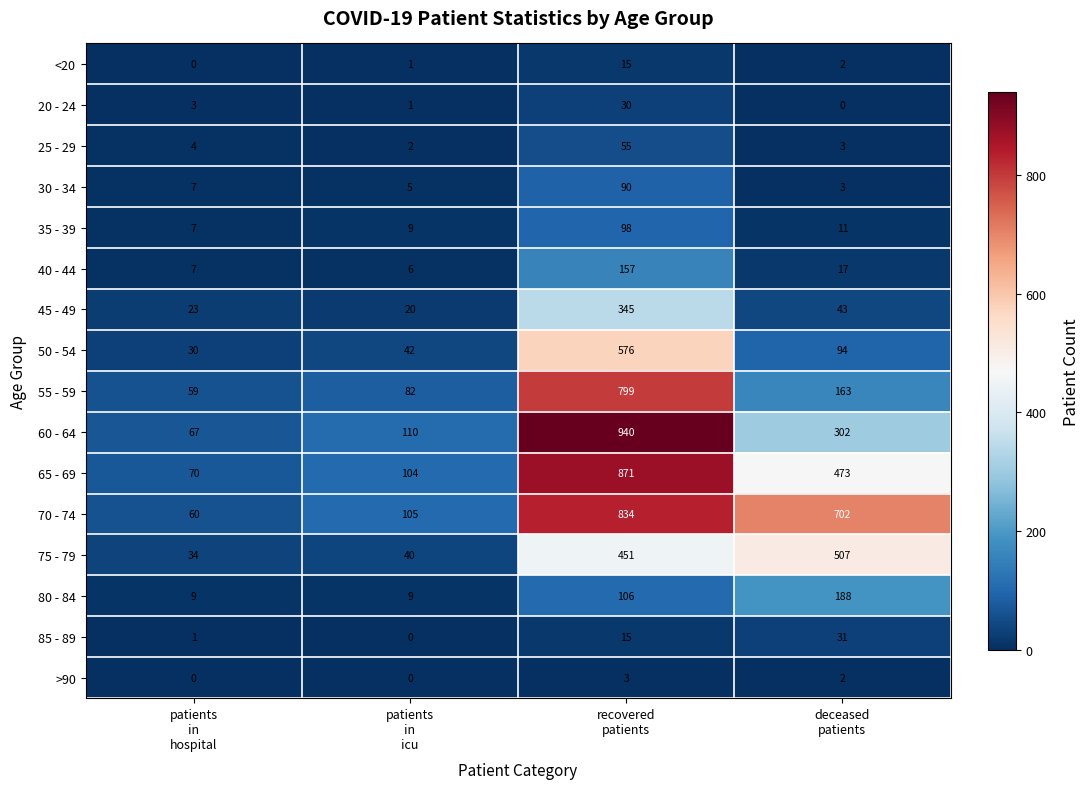

List the series in order of their peak value, lowest first.

>90, <20, 20 - 24, 85 - 89, 25 - 29, 30 - 34, 35 - 39, 40 - 44, 80 - 84, 45 - 49, 75 - 79, 50 - 54, 55 - 59, 70 - 74, 65 - 69, 60 - 64